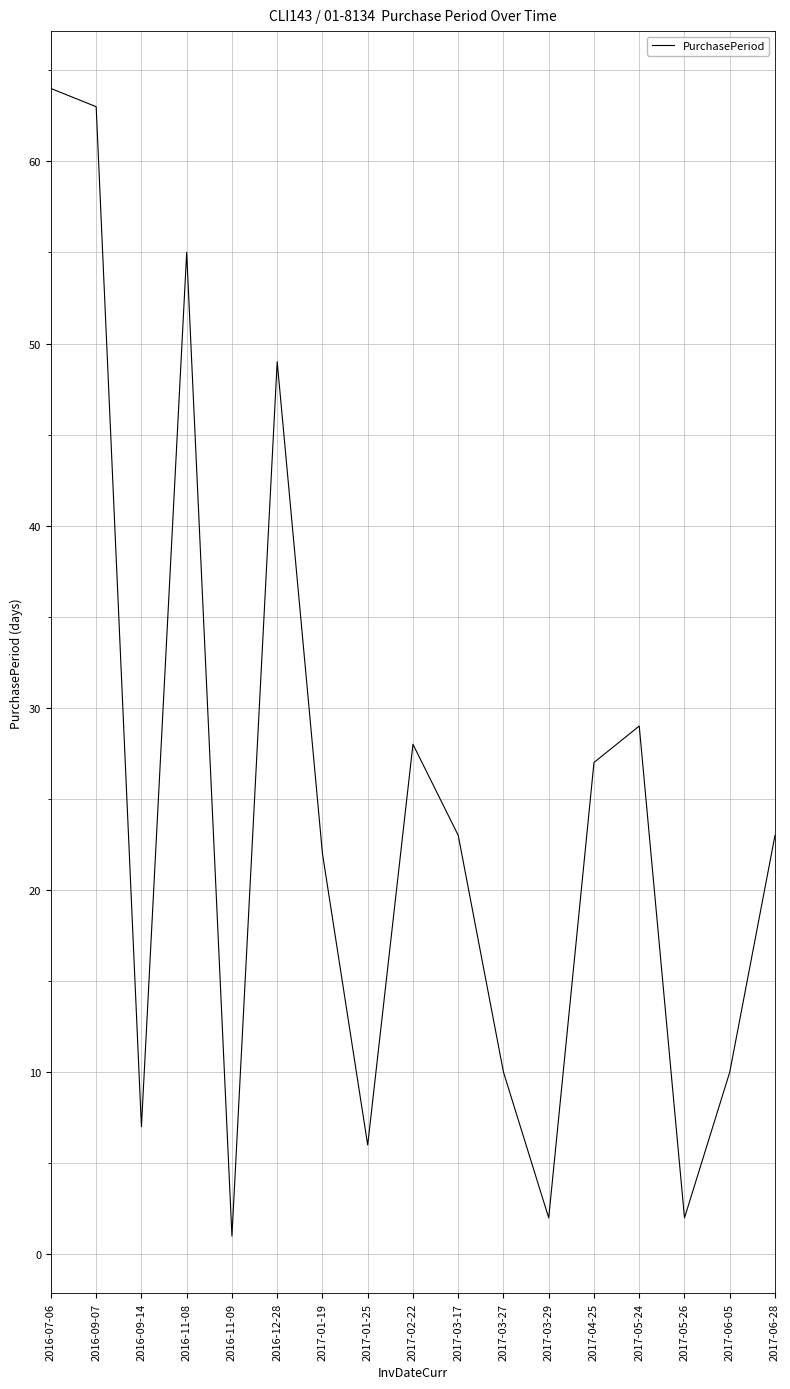

Which has a higher value, 2016-09-14 or 2017-03-17?

2017-03-17